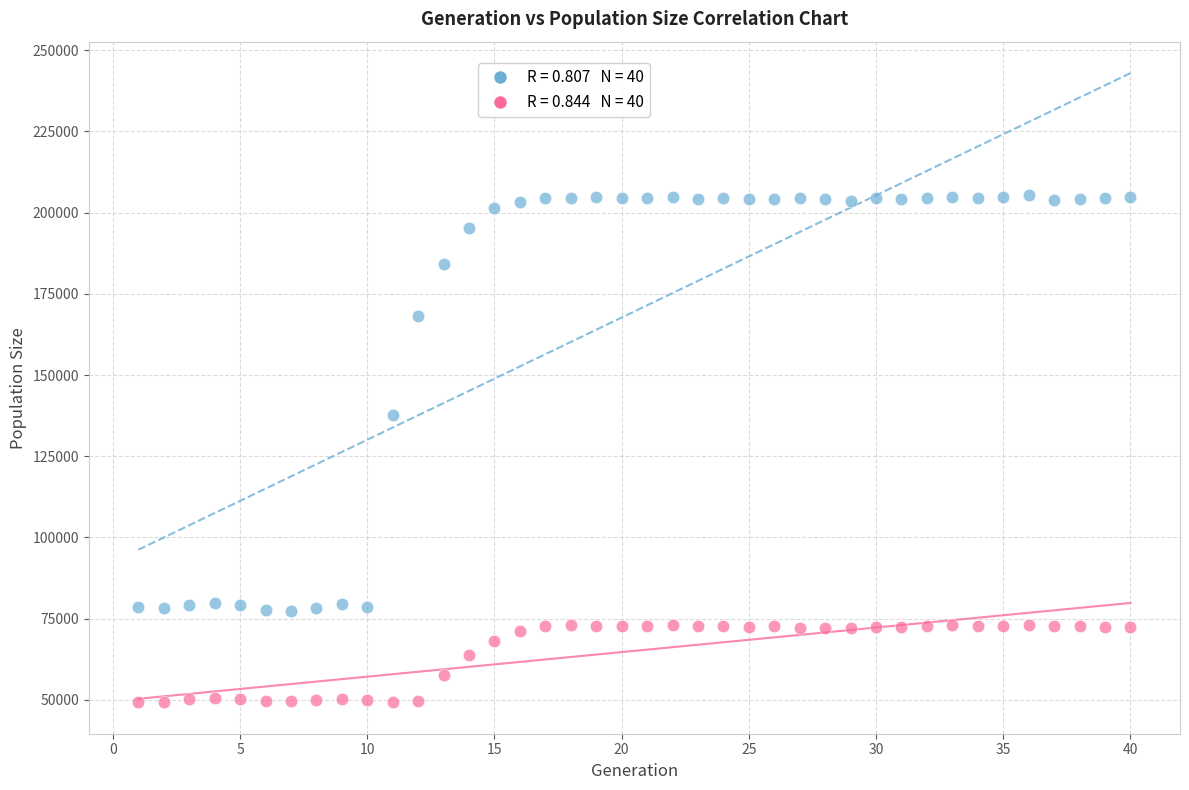

Across all data points, what is the range of X values (max minus min)?

39